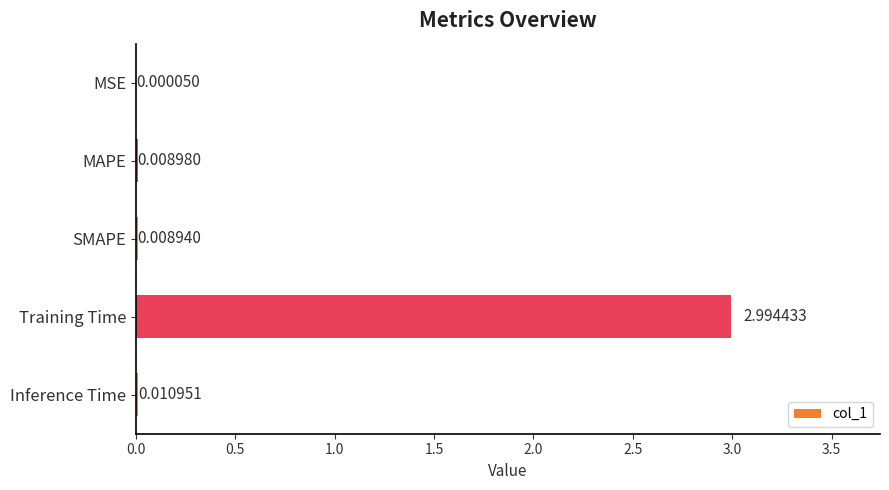

At which category does the chart reach its peak across all series?

Training Time